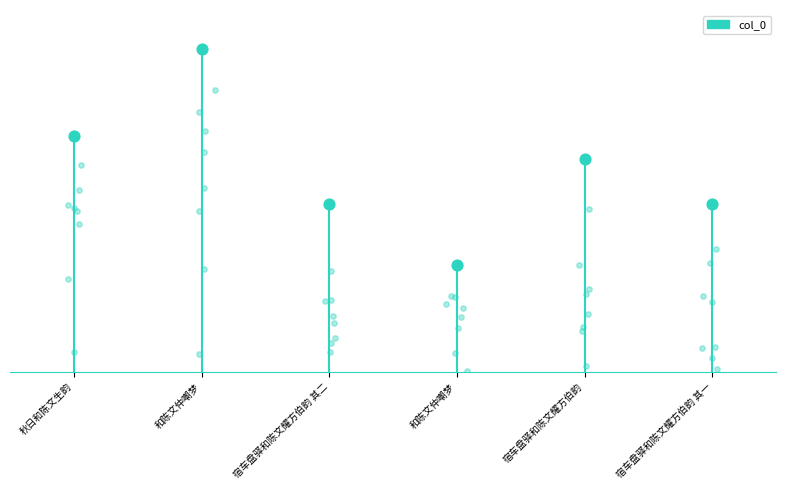

What is the ratio of the value at 宿车盘驿和陈文耀方伯韵 其一 to the value at 秋日和陈文生韵?

0.7